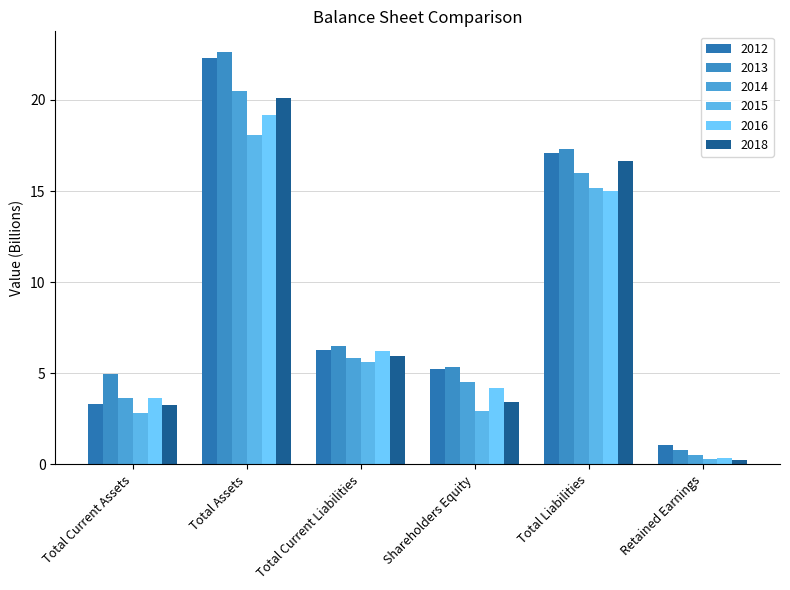

What is the label of the 5th bar from the left?

Total Liabilities